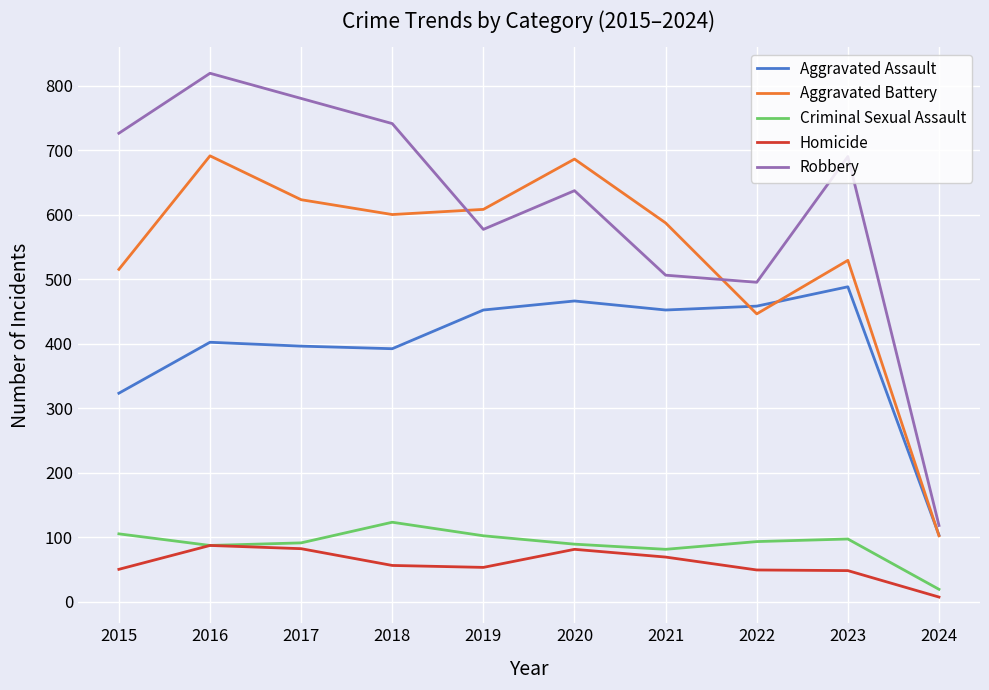

Which series has the largest range (max minus min)?

Robbery